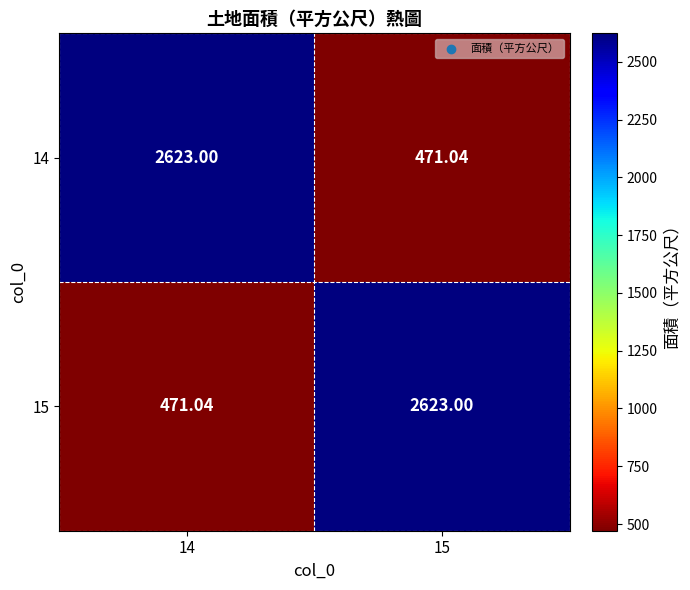

Reading left to right, extract all data points from this chart.

14: 14=2623.0	15=471.0
15: 14=471.0	15=2623.0